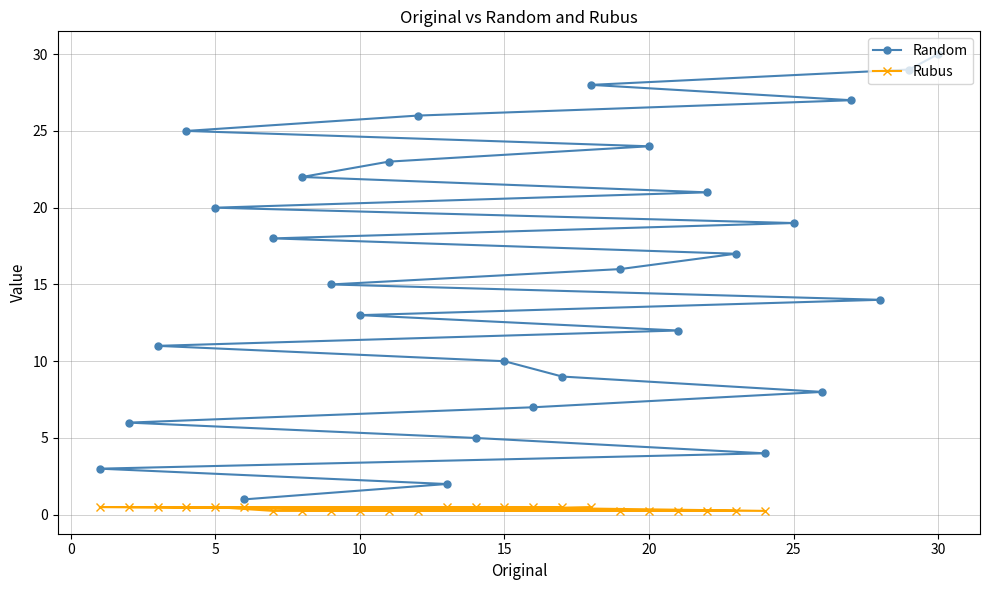

What is the difference between the maximum and minimum values?

29